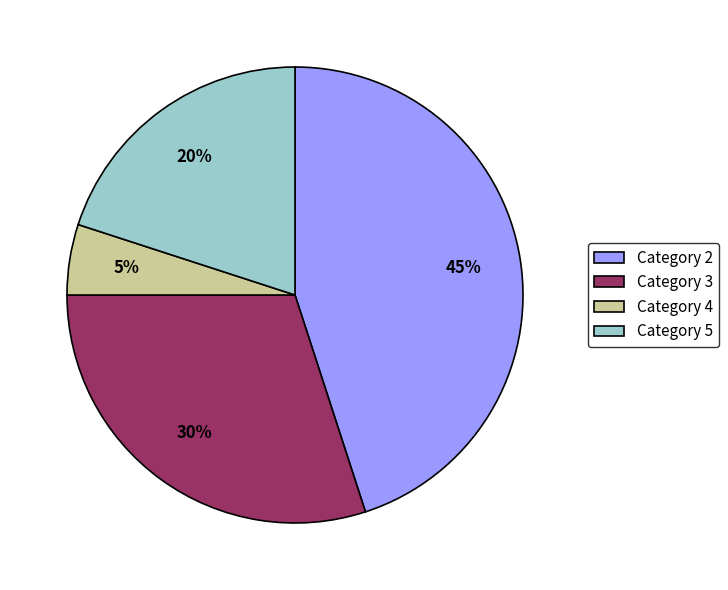

To the nearest percent, what is the difference between the largest and smallest slice percentages?

40%